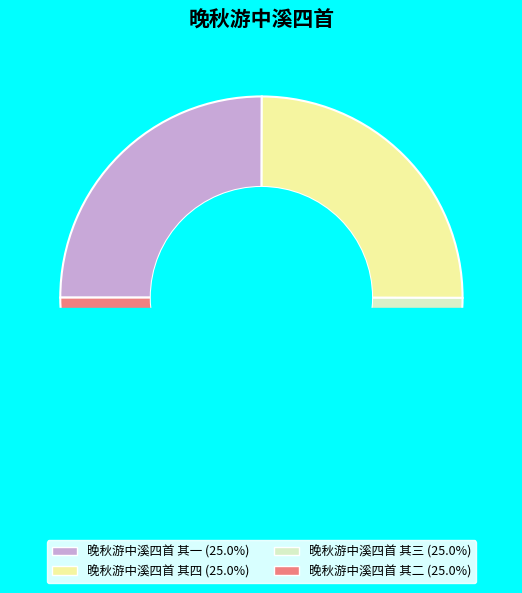

What percentage is the 晚秋游中溪四首 其一 slice, to the nearest percent?

25%